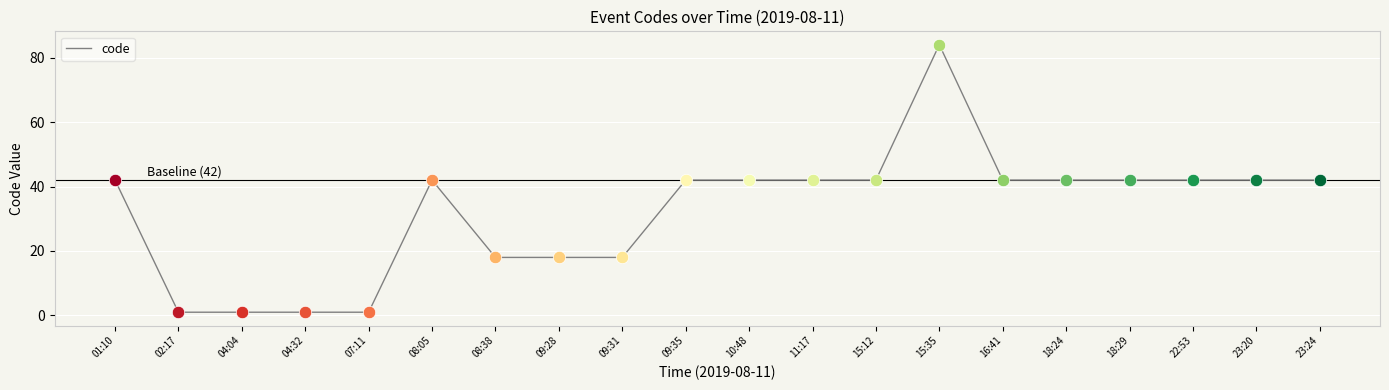

What is the ratio of the value at 07:11 to the value at 04:32?

1.0